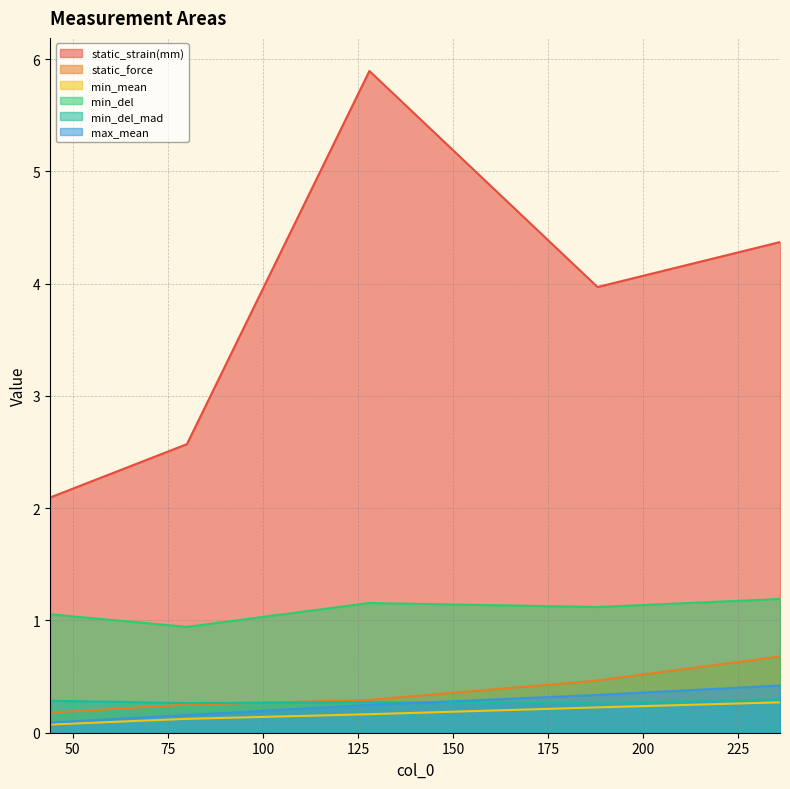

Reading left to right, list all the values displayed in this chart.

static_strain(mm): 44=2.1	80=2.6	128=5.9	188=4.0	236=4.4
static_force: 44=0.2	80=0.2	128=0.3	188=0.5	236=0.7
min_mean: 44=0.1	80=0.1	128=0.2	188=0.2	236=0.3
min_del: 44=1.1	80=0.9	128=1.2	188=1.1	236=1.2
min_del_mad: 44=0.3	80=0.3	128=0.3	188=0.3	236=0.3
max_mean: 44=0.1	80=0.2	128=0.2	188=0.3	236=0.4